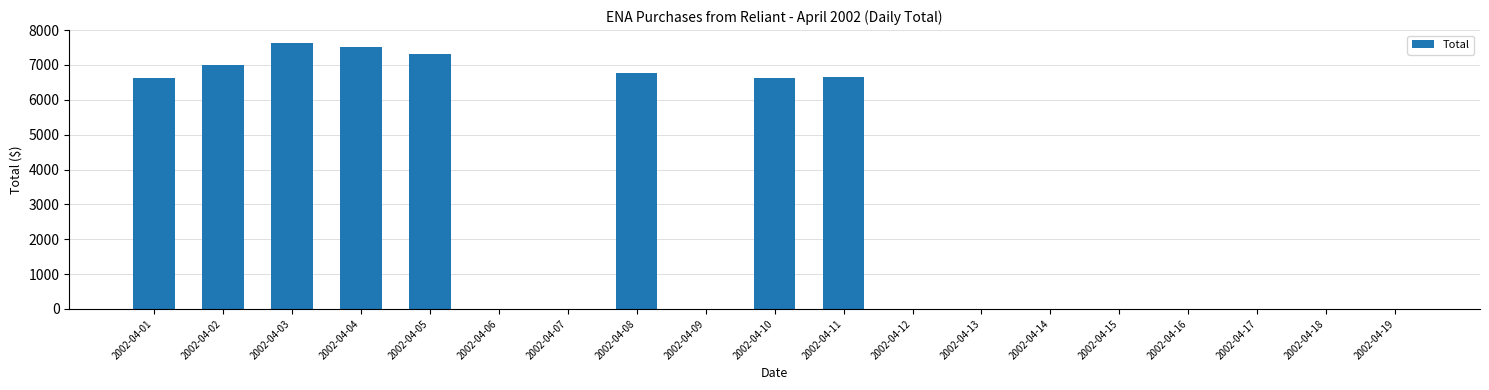

What is the sum of all values?

56170